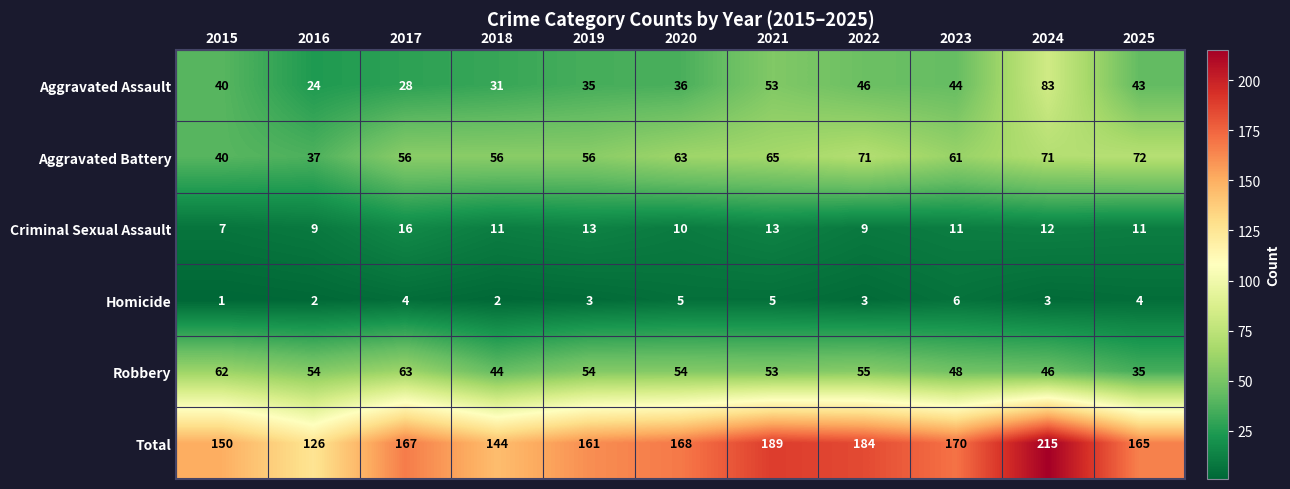

At which category is the sum across all series the highest?

2024